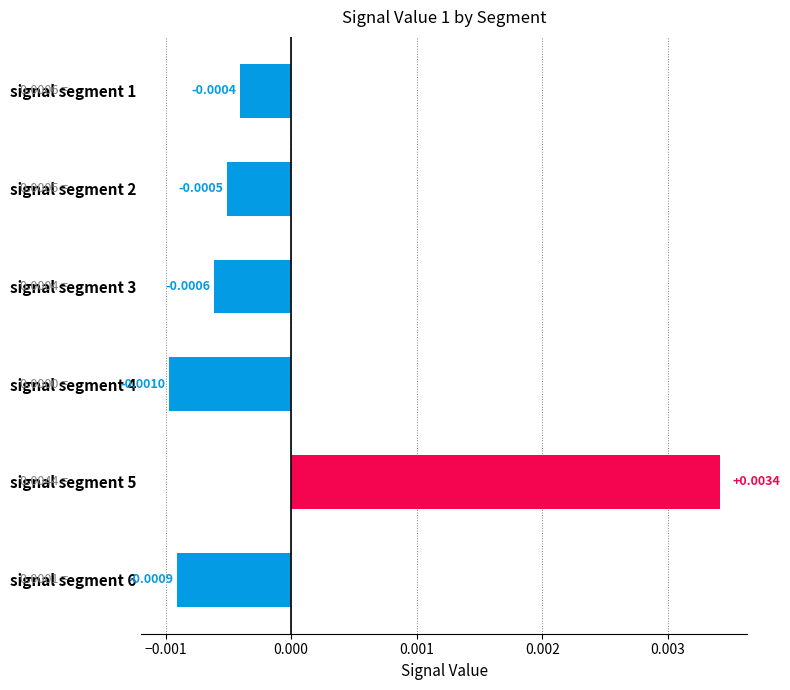

Which has a higher value, signal segment 4 or signal segment 2?

signal segment 2